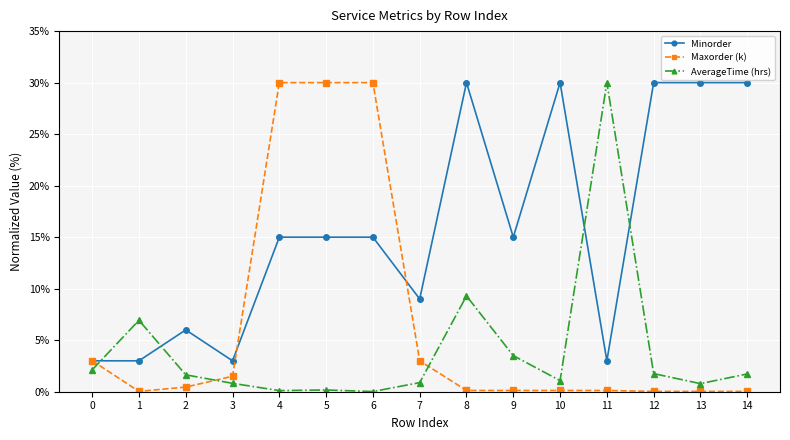

What is the sum of the AverageTime (hrs) values at 13 and 9?

4.3